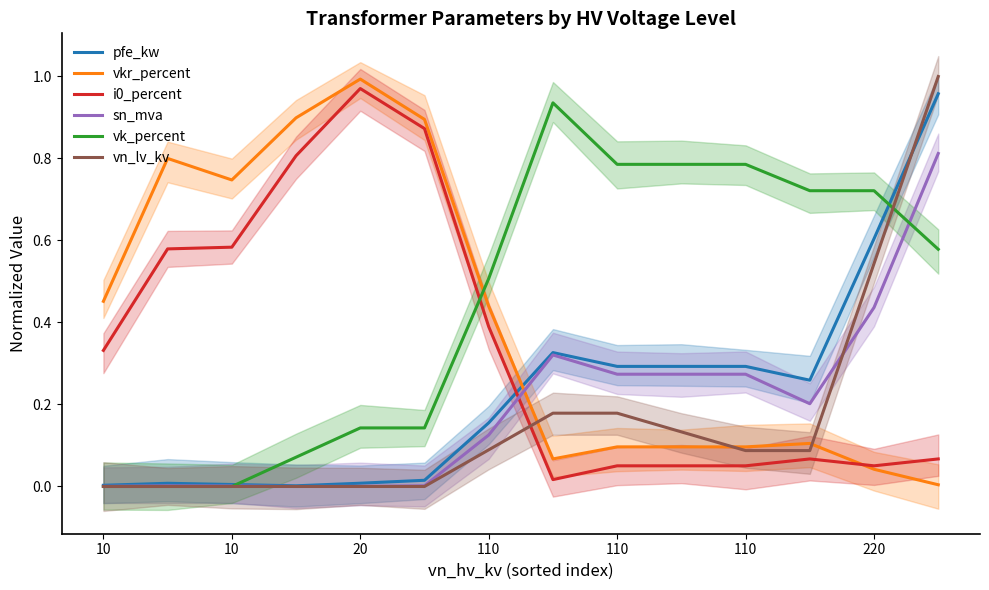

What are all the series names shown in the legend?

pfe_kw, vkr_percent, i0_percent, sn_mva, vk_percent, vn_lv_kv